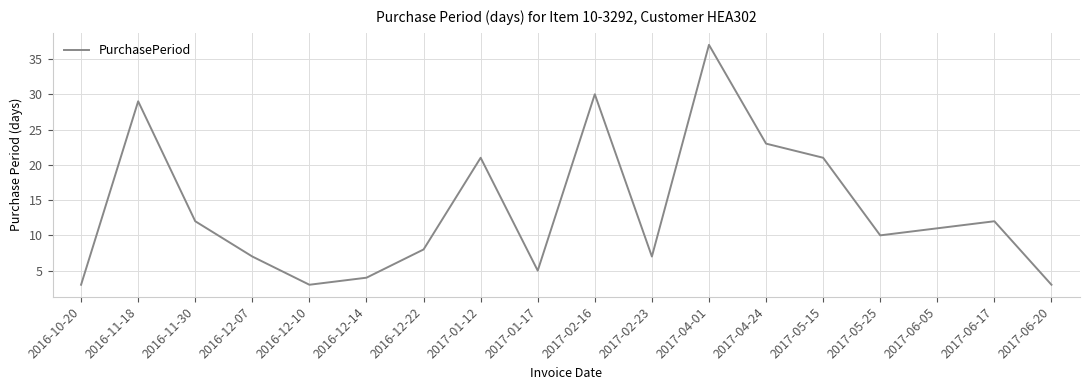

What is the difference between the values at 2017-02-23 and 2017-04-24?

16